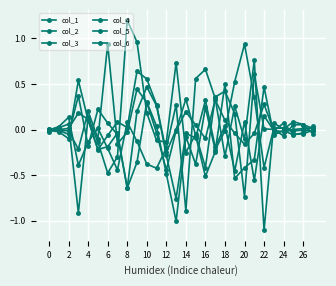

At which category is the sum across all series the highest?

18